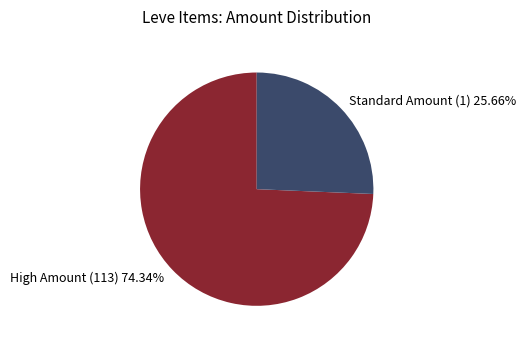

What is the ratio of the value at High Amount (113) 74.34% to the value at Standard Amount (1) 25.66%?

2.9